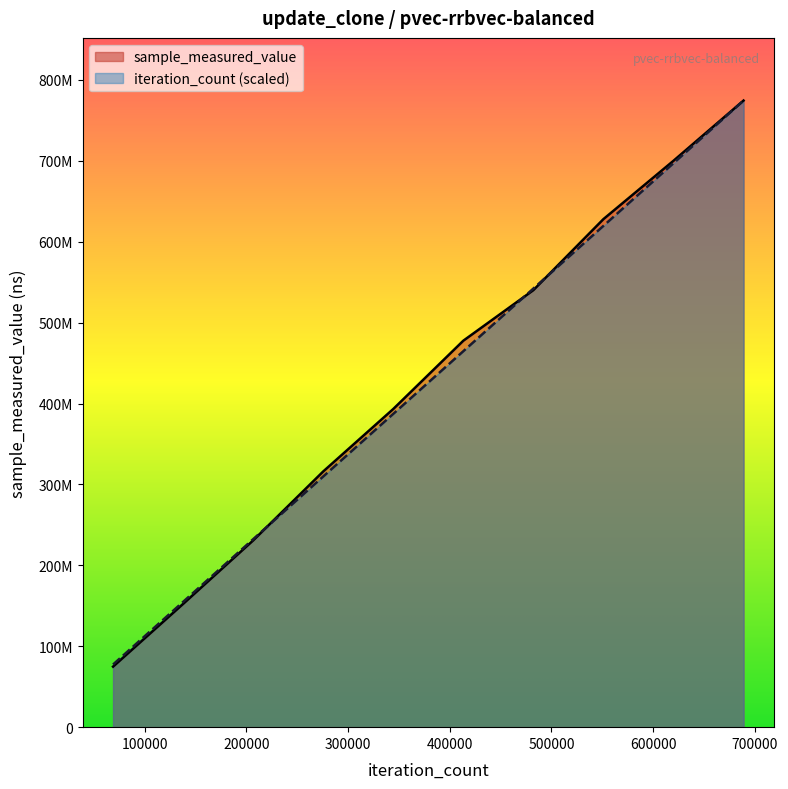

Does the chart display data point markers on the line(s)?

No